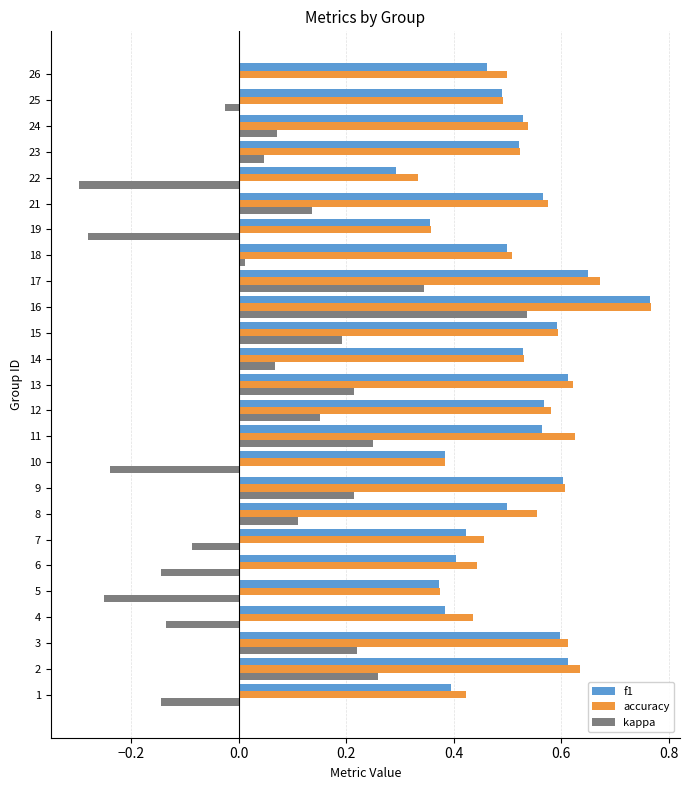

Which category has the highest value across all series?

16